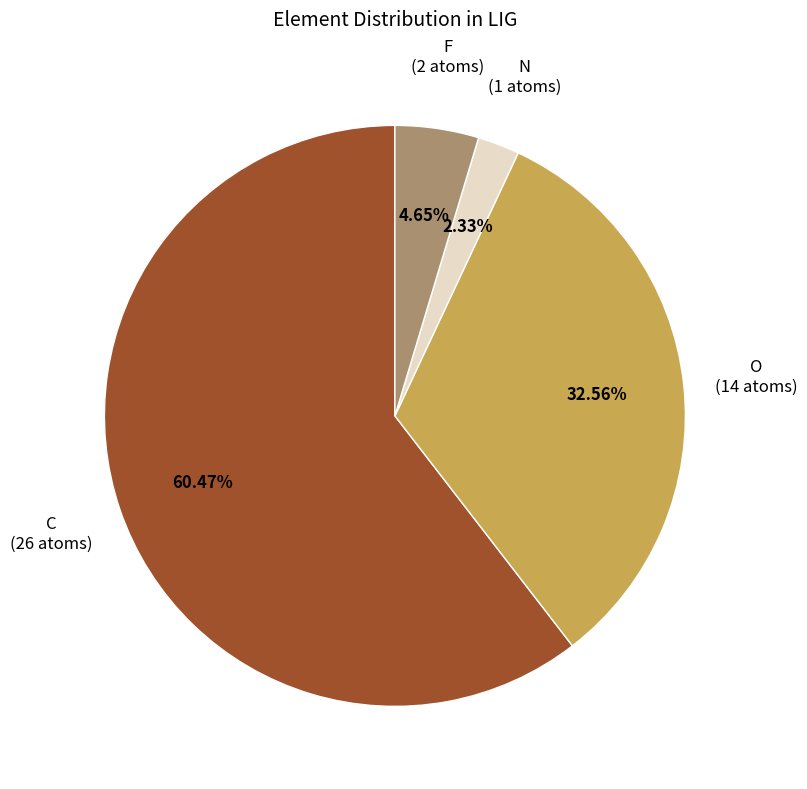

Rank the categories by value from highest to lowest.

C, O, F, N